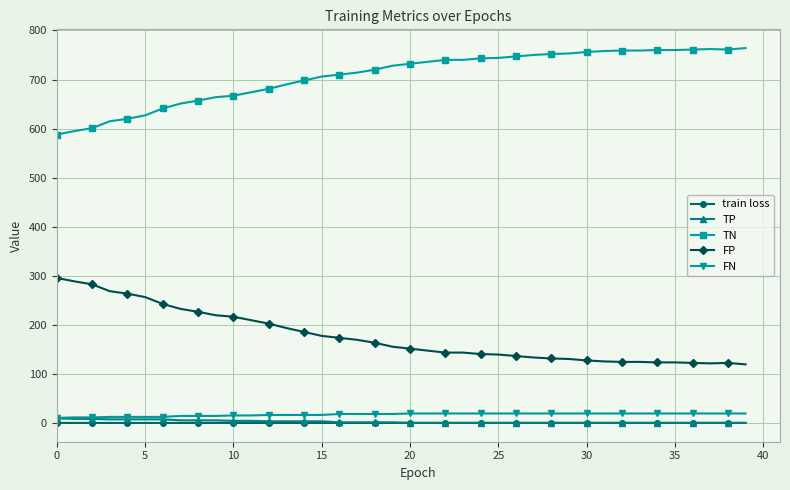

Is this an area chart (filled region under the line)?

No